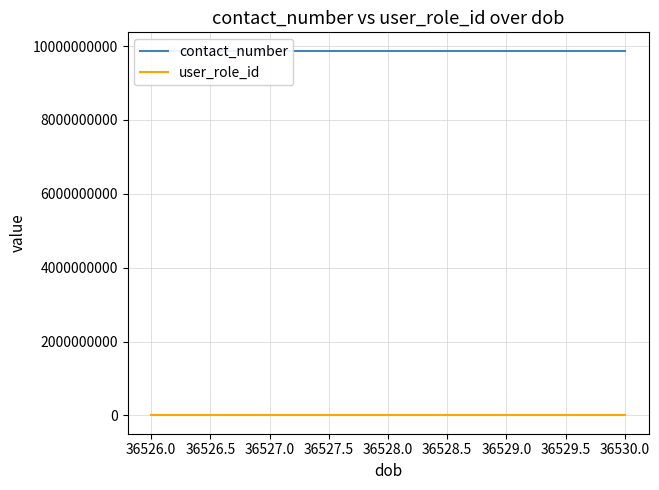

True or false: user_role_id and contact_number intersect in this chart.

False